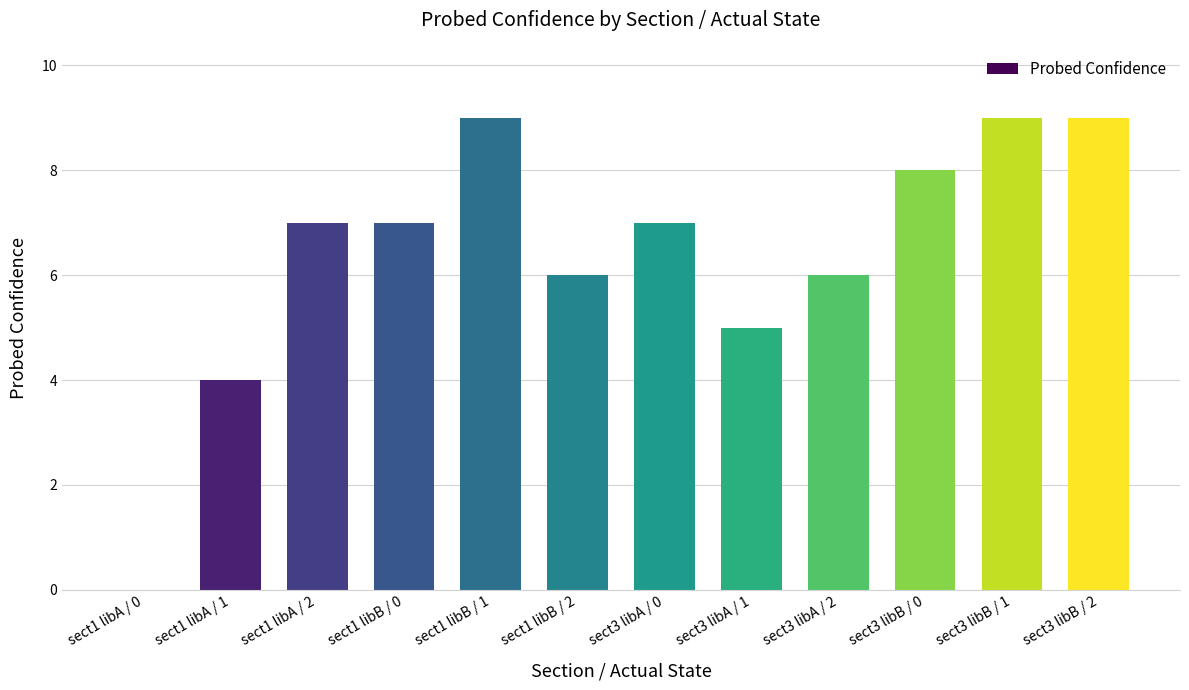

Is it true that the value at sect3 libB / 1 is 14?

False